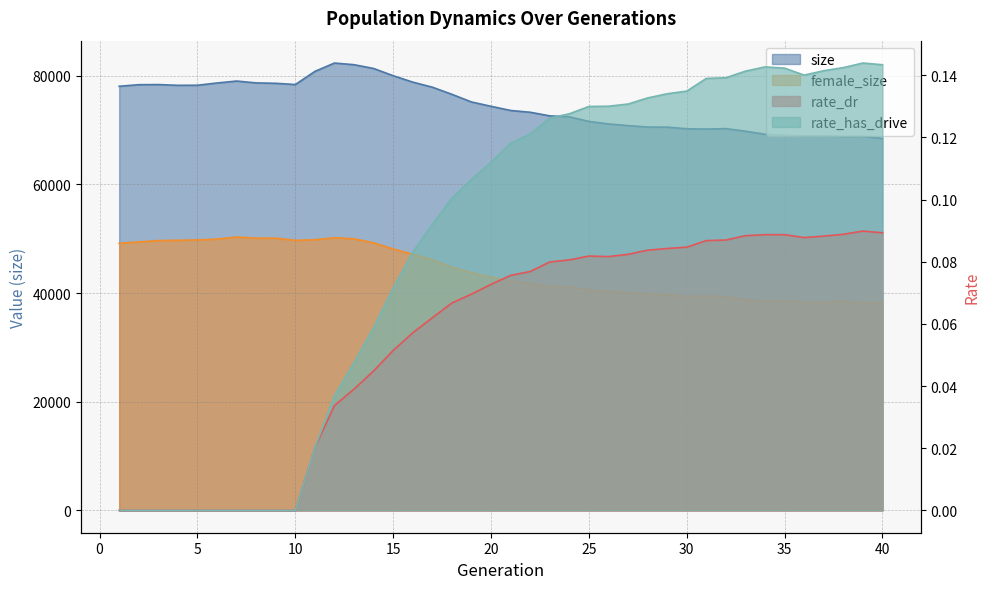

What is the maximum value shown in the chart?

82362.0